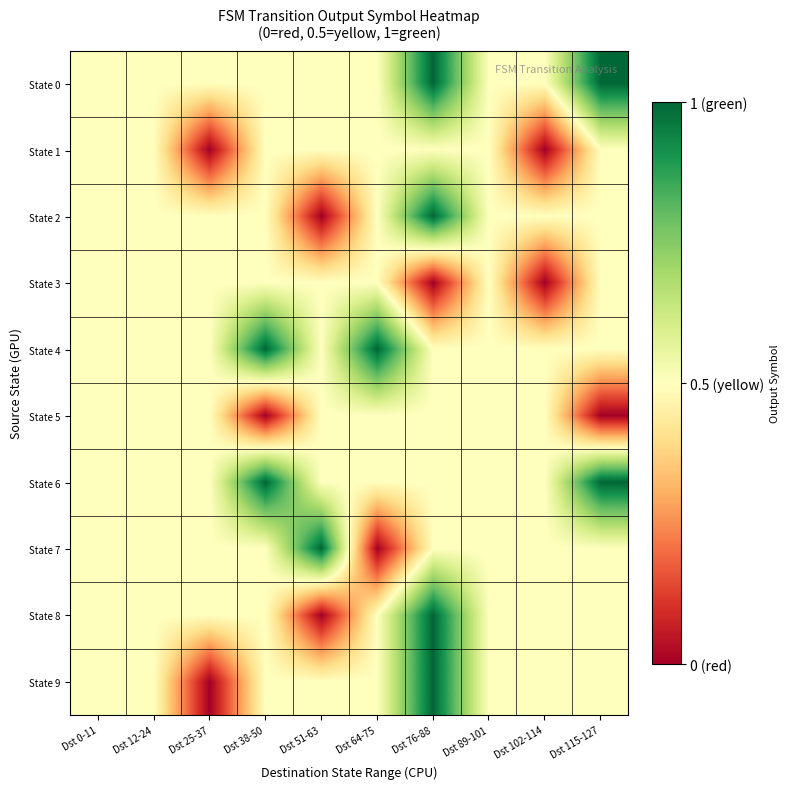

Reading right to left, what are all the values shown in this chart?

State 0: Dst 115-127=1.0	Dst 102-114=0.5	Dst 89-101=0.5	Dst 76-88=1.0	Dst 64-75=0.5	Dst 51-63=0.5	Dst 38-50=0.5	Dst 25-37=0.5	Dst 12-24=0.5	Dst 0-11=0.5
State 1: Dst 115-127=0.5	Dst 102-114=0.0	Dst 89-101=0.5	Dst 76-88=0.5	Dst 64-75=0.5	Dst 51-63=0.5	Dst 38-50=0.5	Dst 25-37=0.0	Dst 12-24=0.5	Dst 0-11=0.5
State 2: Dst 115-127=0.5	Dst 102-114=0.5	Dst 89-101=0.5	Dst 76-88=1.0	Dst 64-75=0.5	Dst 51-63=0.0	Dst 38-50=0.5	Dst 25-37=0.5	Dst 12-24=0.5	Dst 0-11=0.5
State 3: Dst 115-127=0.5	Dst 102-114=0.0	Dst 89-101=0.5	Dst 76-88=0.0	Dst 64-75=0.5	Dst 51-63=0.5	Dst 38-50=0.5	Dst 25-37=0.5	Dst 12-24=0.5	Dst 0-11=0.5
State 4: Dst 115-127=0.5	Dst 102-114=0.5	Dst 89-101=0.5	Dst 76-88=0.5	Dst 64-75=1.0	Dst 51-63=0.5	Dst 38-50=1.0	Dst 25-37=0.5	Dst 12-24=0.5	Dst 0-11=0.5
State 5: Dst 115-127=0.0	Dst 102-114=0.5	Dst 89-101=0.5	Dst 76-88=0.5	Dst 64-75=0.5	Dst 51-63=0.5	Dst 38-50=0.0	Dst 25-37=0.5	Dst 12-24=0.5	Dst 0-11=0.5
State 6: Dst 115-127=1.0	Dst 102-114=0.5	Dst 89-101=0.5	Dst 76-88=0.5	Dst 64-75=0.5	Dst 51-63=0.5	Dst 38-50=1.0	Dst 25-37=0.5	Dst 12-24=0.5	Dst 0-11=0.5
State 7: Dst 115-127=0.5	Dst 102-114=0.5	Dst 89-101=0.5	Dst 76-88=0.5	Dst 64-75=0.0	Dst 51-63=1.0	Dst 38-50=0.5	Dst 25-37=0.5	Dst 12-24=0.5	Dst 0-11=0.5
State 8: Dst 115-127=0.5	Dst 102-114=0.5	Dst 89-101=0.5	Dst 76-88=1.0	Dst 64-75=0.5	Dst 51-63=0.0	Dst 38-50=0.5	Dst 25-37=0.5	Dst 12-24=0.5	Dst 0-11=0.5
State 9: Dst 115-127=0.5	Dst 102-114=0.5	Dst 89-101=0.5	Dst 76-88=1.0	Dst 64-75=0.5	Dst 51-63=0.5	Dst 38-50=0.5	Dst 25-37=0.0	Dst 12-24=0.5	Dst 0-11=0.5